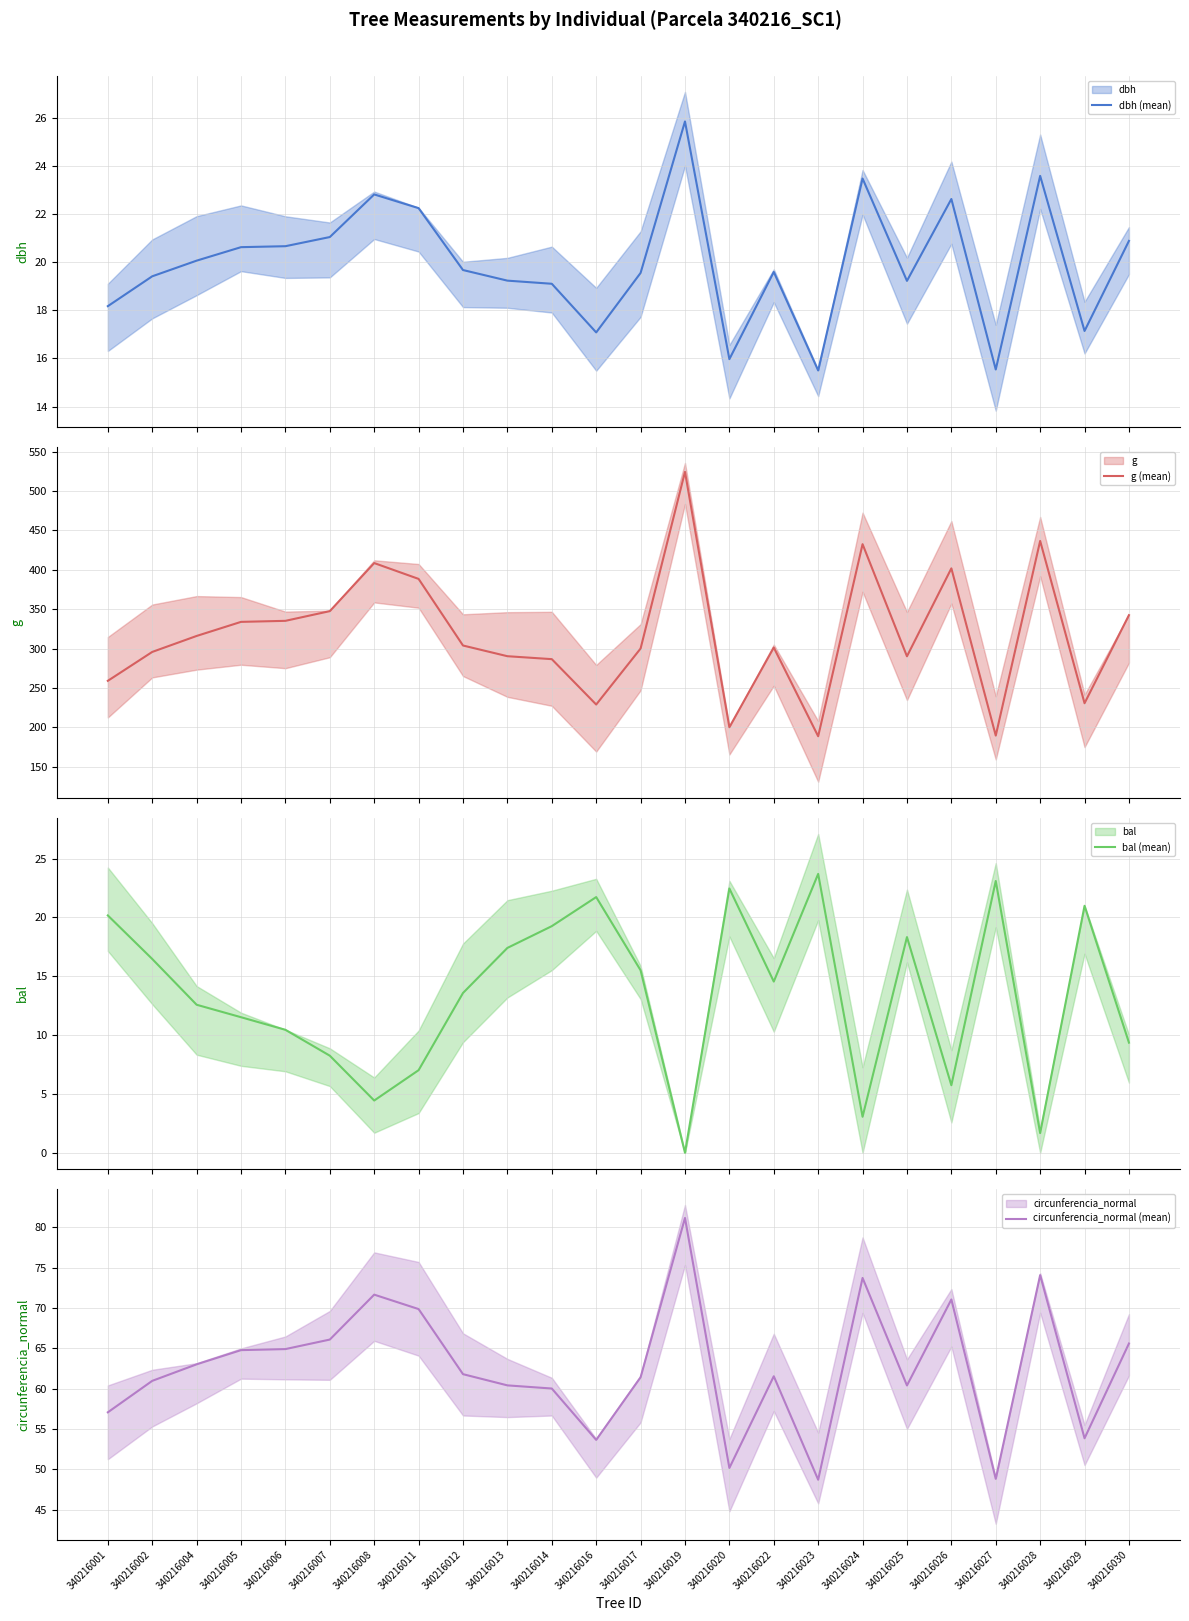

True or false: bal (mean) has a value of 5.7 at 340216012.

False